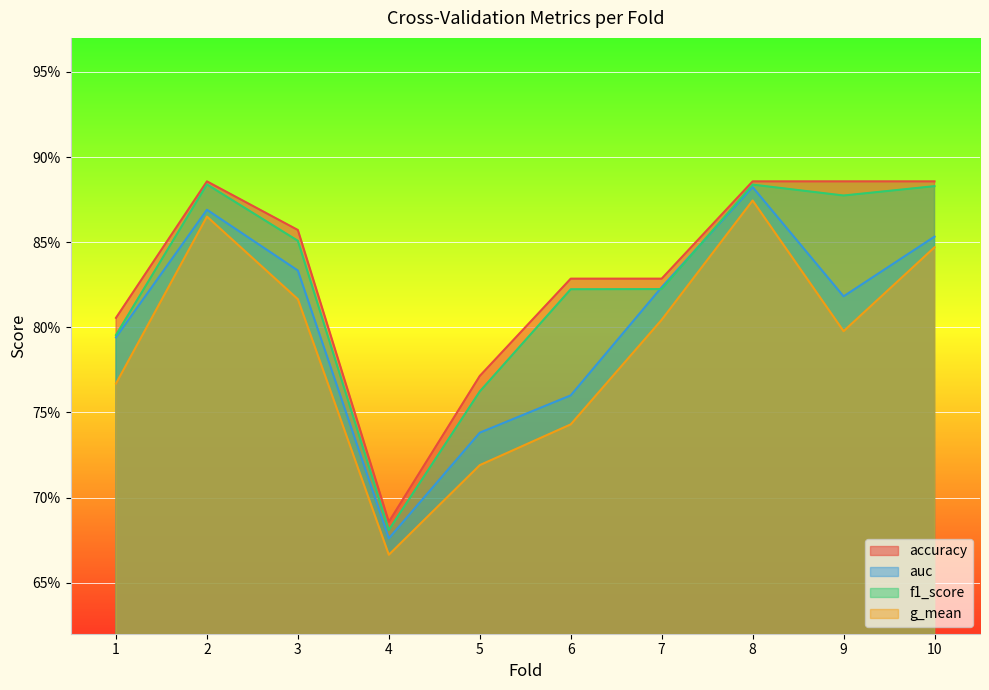

How many auc values are between 0 and 1?

10